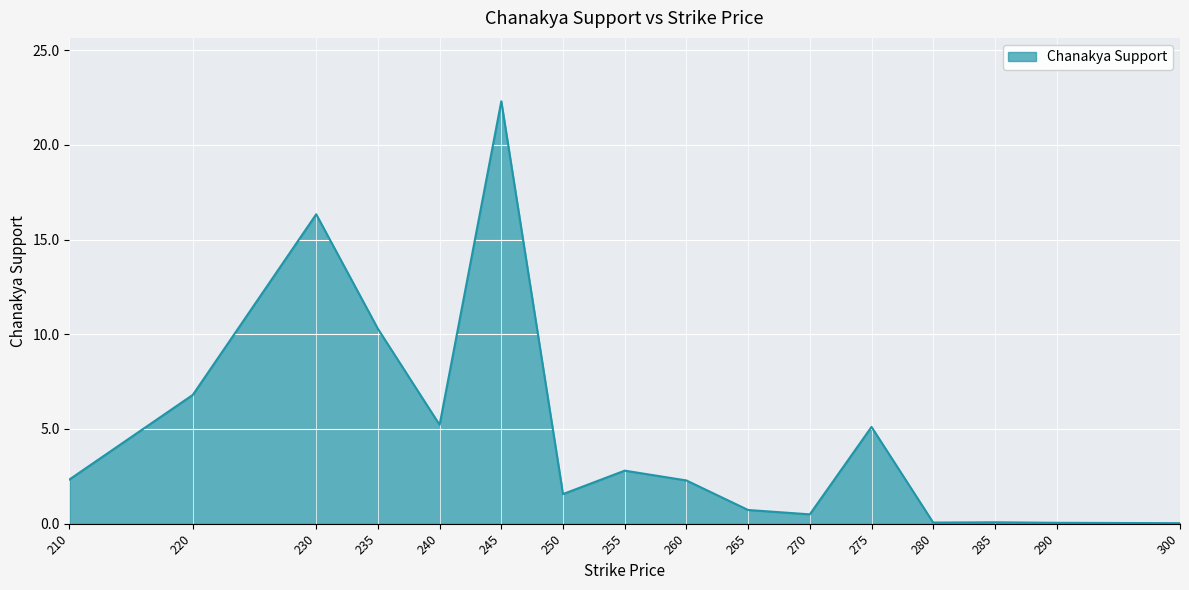

Count the number of categories in the chart.

16